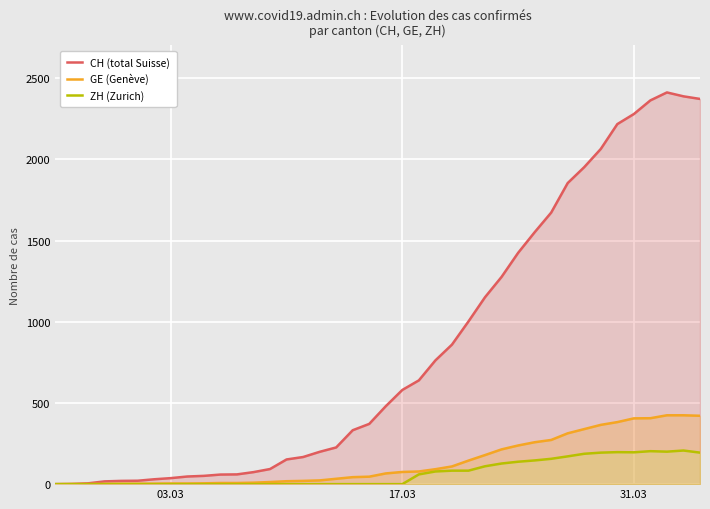

Which series has the largest range (max minus min)?

CH (total Suisse)